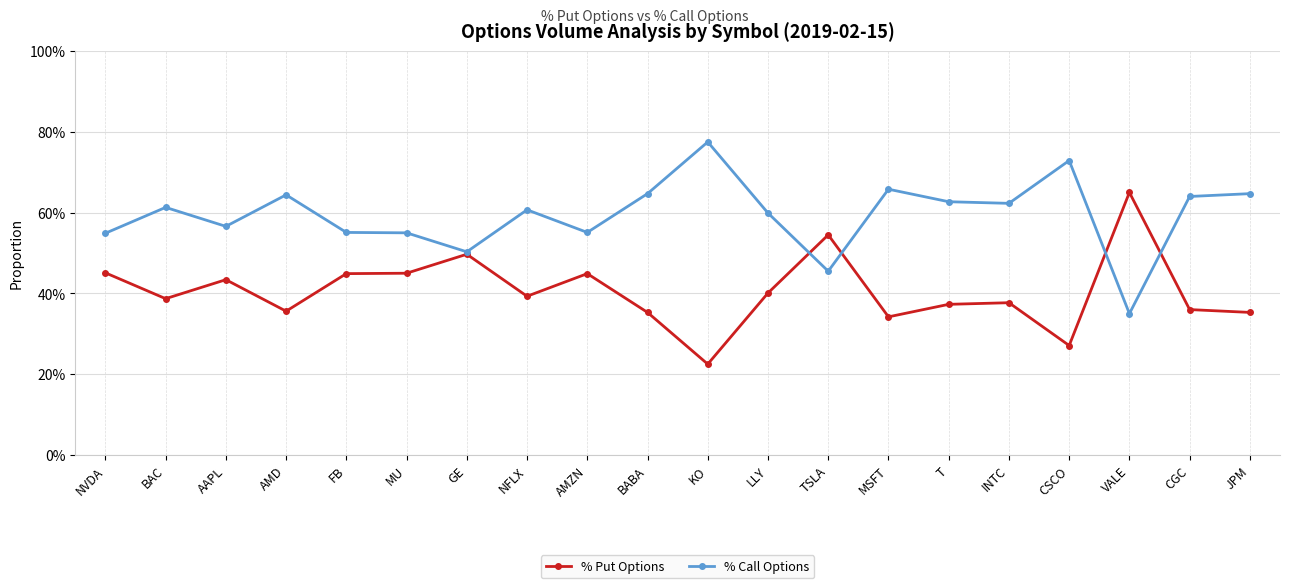

What are all the series names shown in the legend?

% Put Options, % Call Options